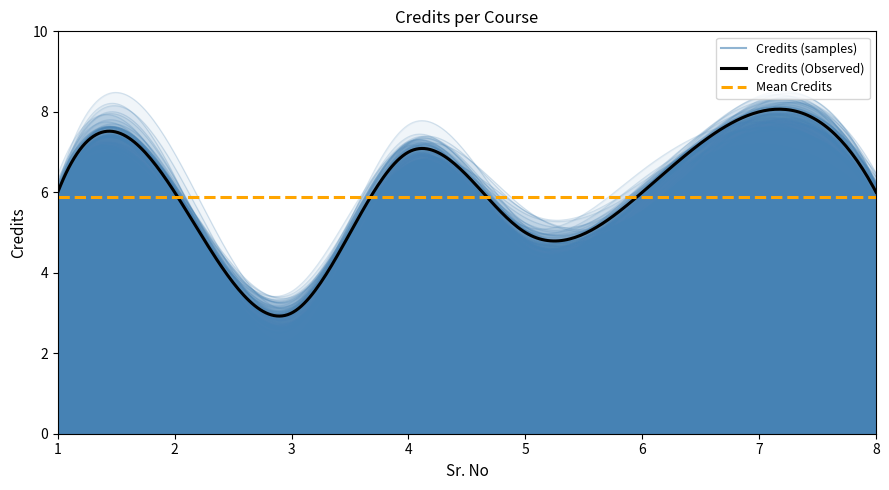

What is the value of the 7th point from the left?

8